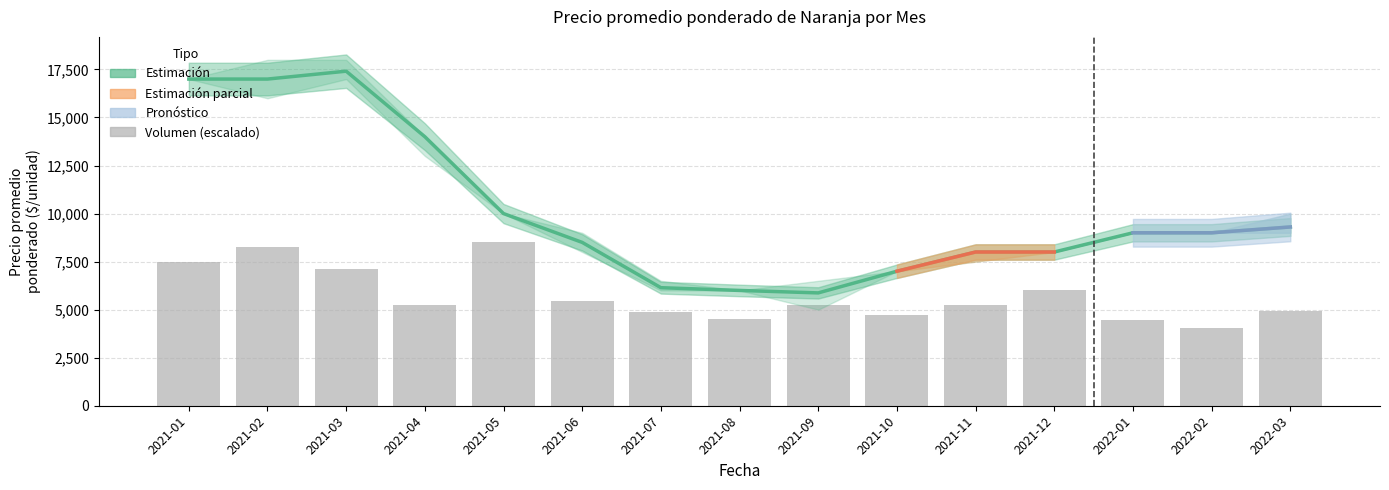

Between 2022-02 and 2021-11, which is larger?

2022-02